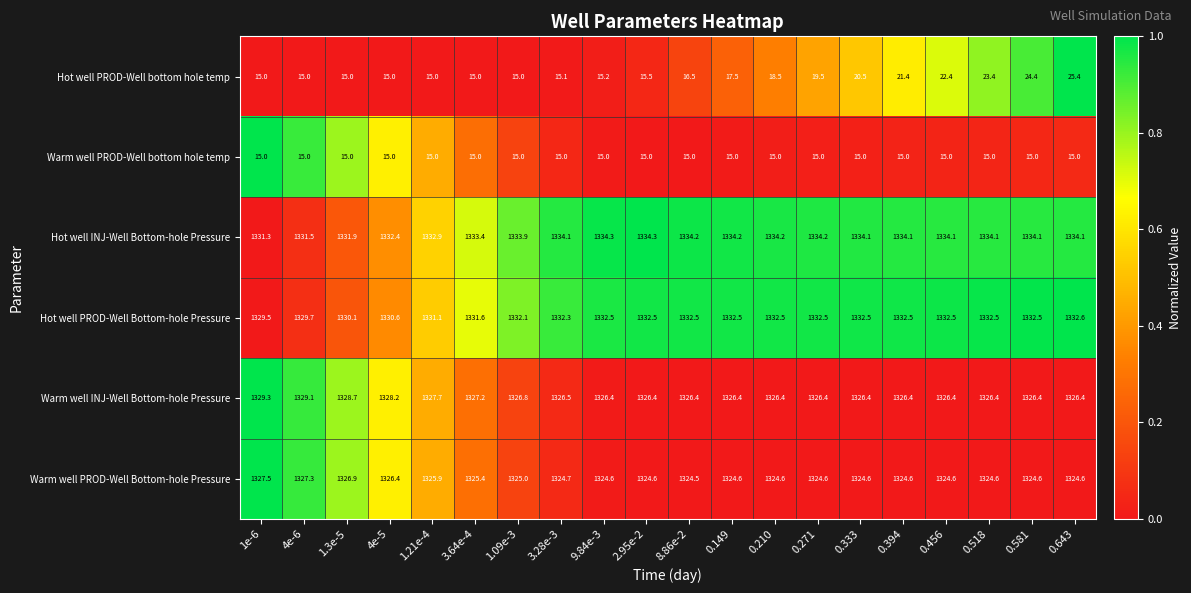

What is the spread (max minus min) of values at 0.643?

1319.1